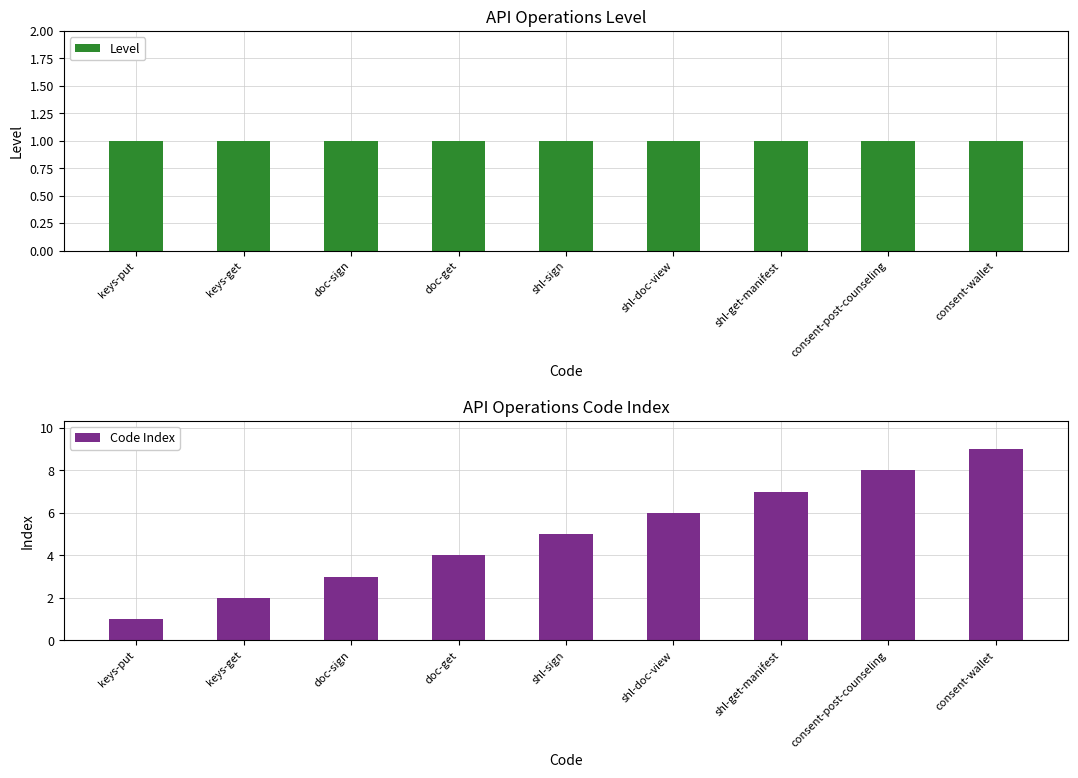

Reading right to left, transcribe all the data shown in this chart.

Level: 1	1	1	1	1	1	1	1	1
Code Index: 9	8	7	6	5	4	3	2	1